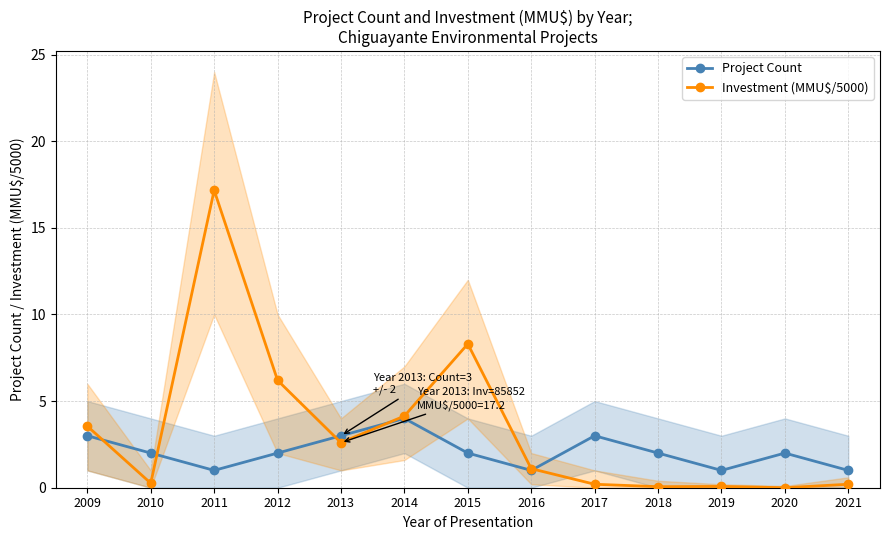

What is the value of the Investment (MMU$/5000) point at the 11th from the left?

0.1